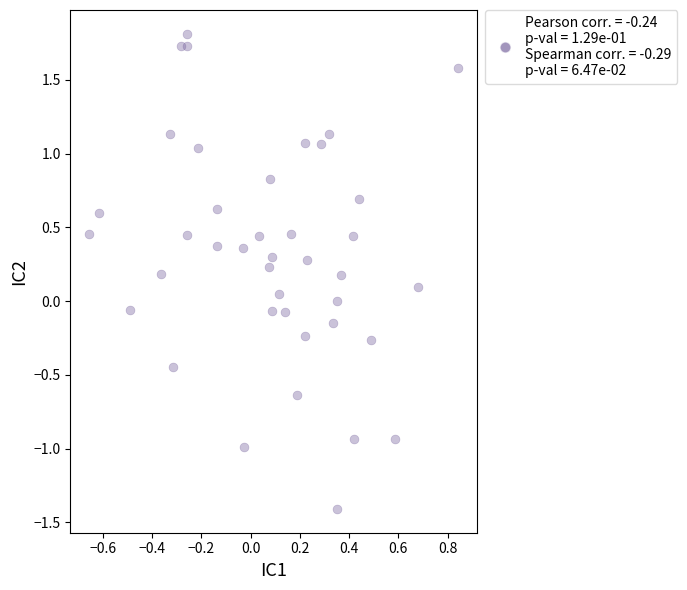

What is the range of Y values (max minus min)?

3.2